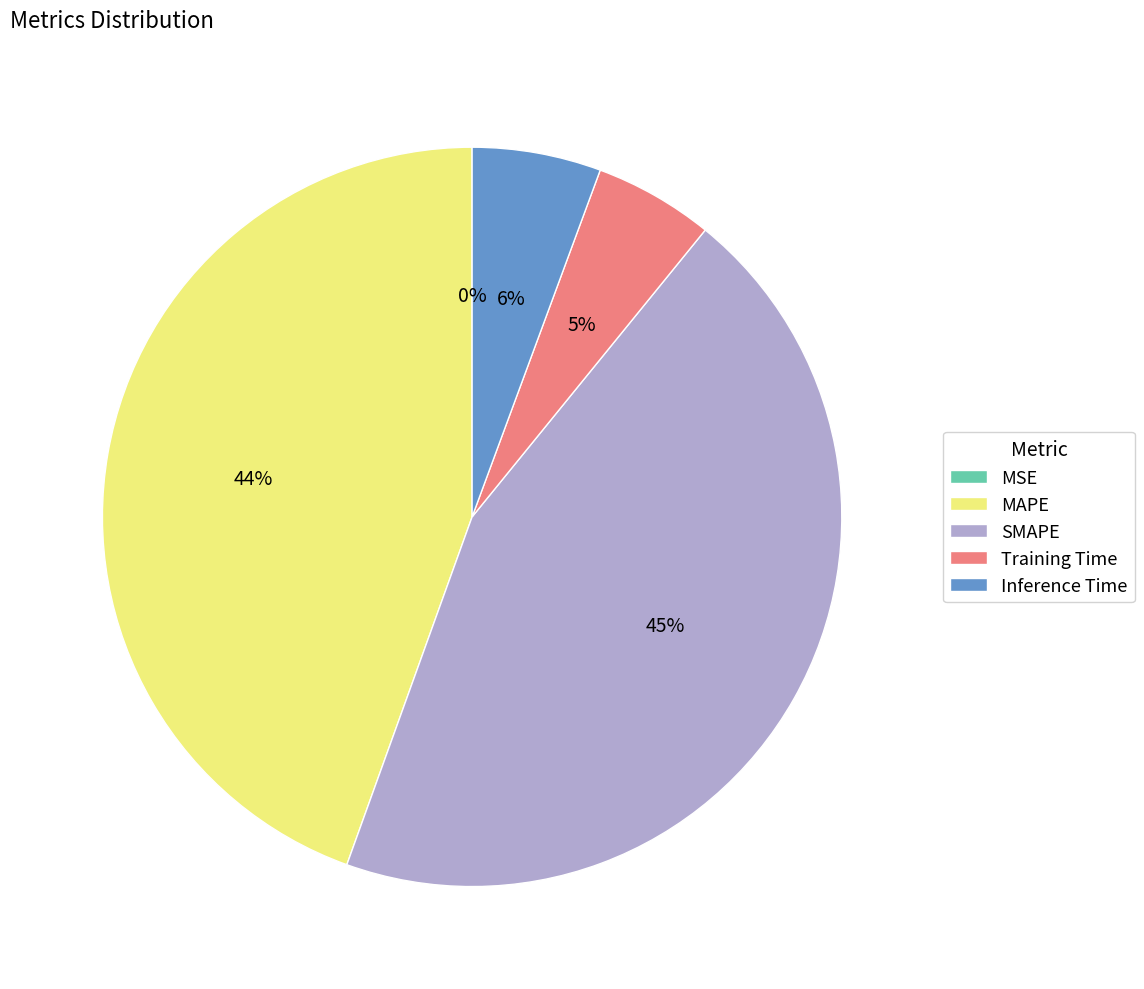

To the nearest percent, what percentage of the pie is Inference Time?

6%